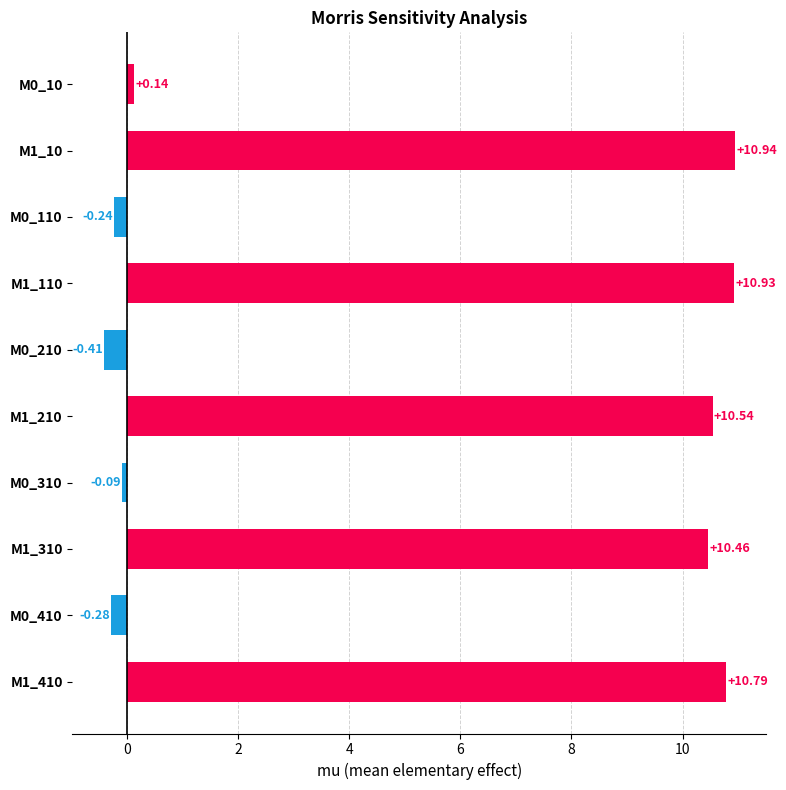

List the labels in order of value, largest first.

M1_10, M1_110, M1_410, M1_210, M1_310, M0_10, M0_310, M0_110, M0_410, M0_210